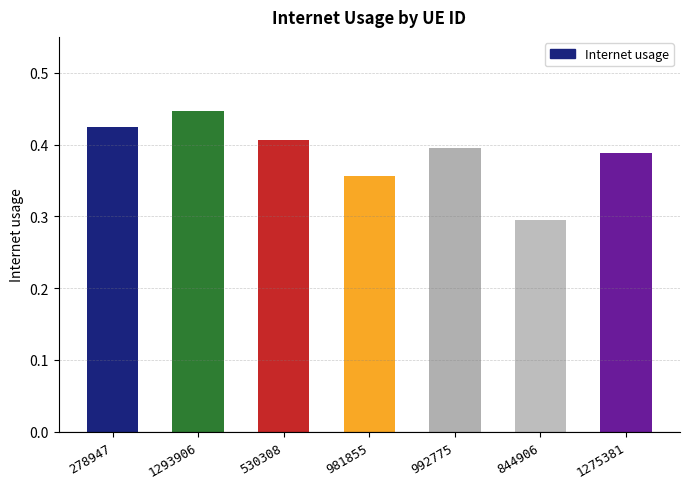

The value at 844906 is 0.3. True or false?

True